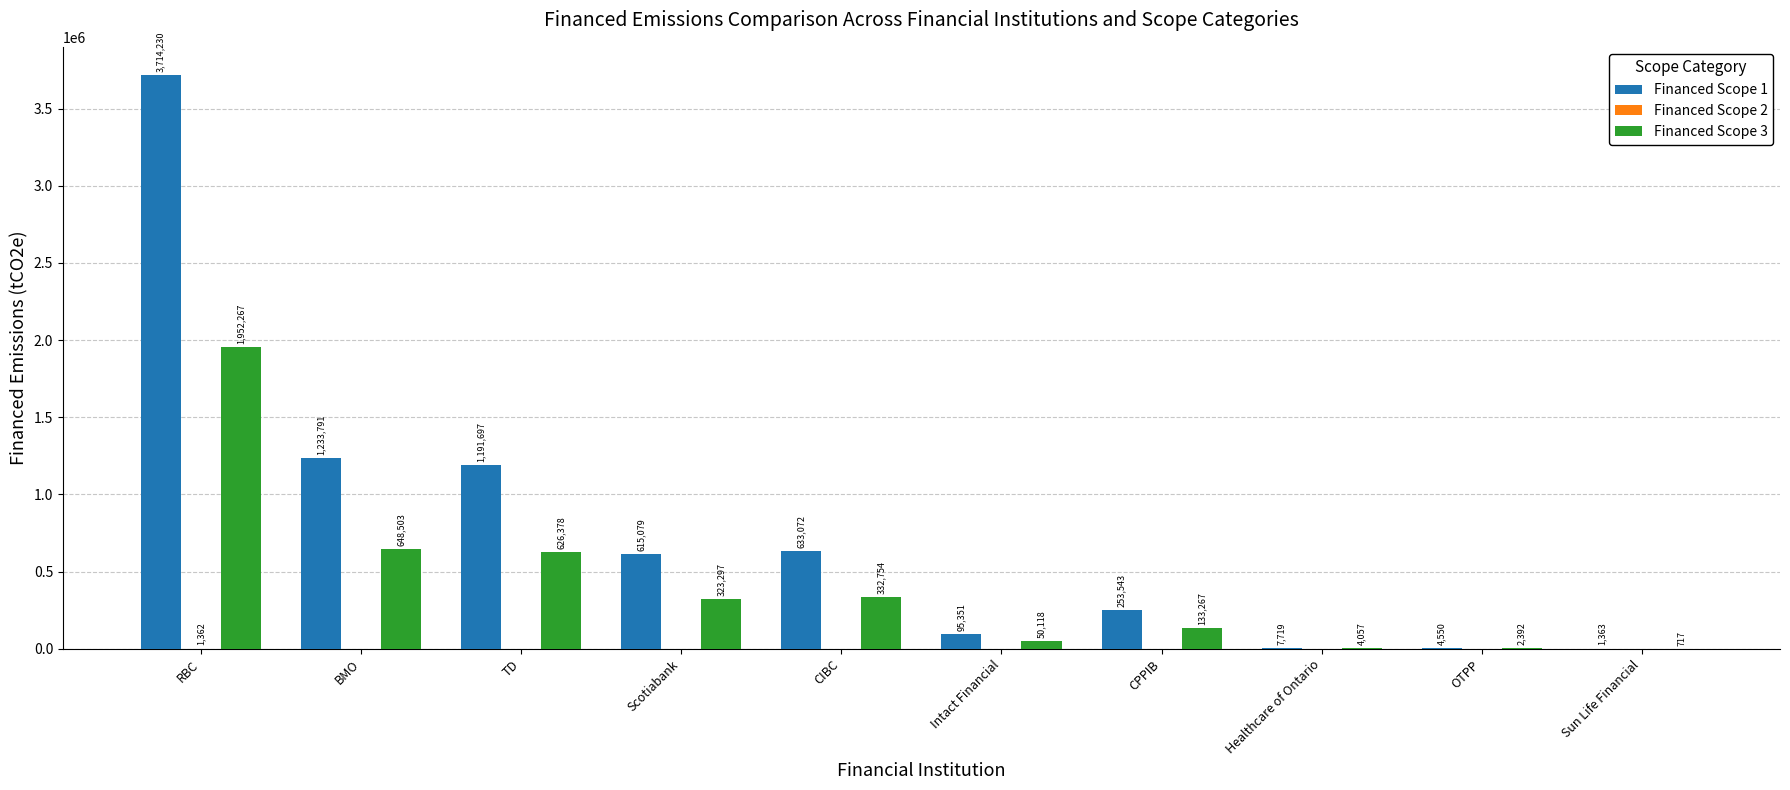

The value of Financed Scope 3 at CIBC is 332754.3. True or false?

True